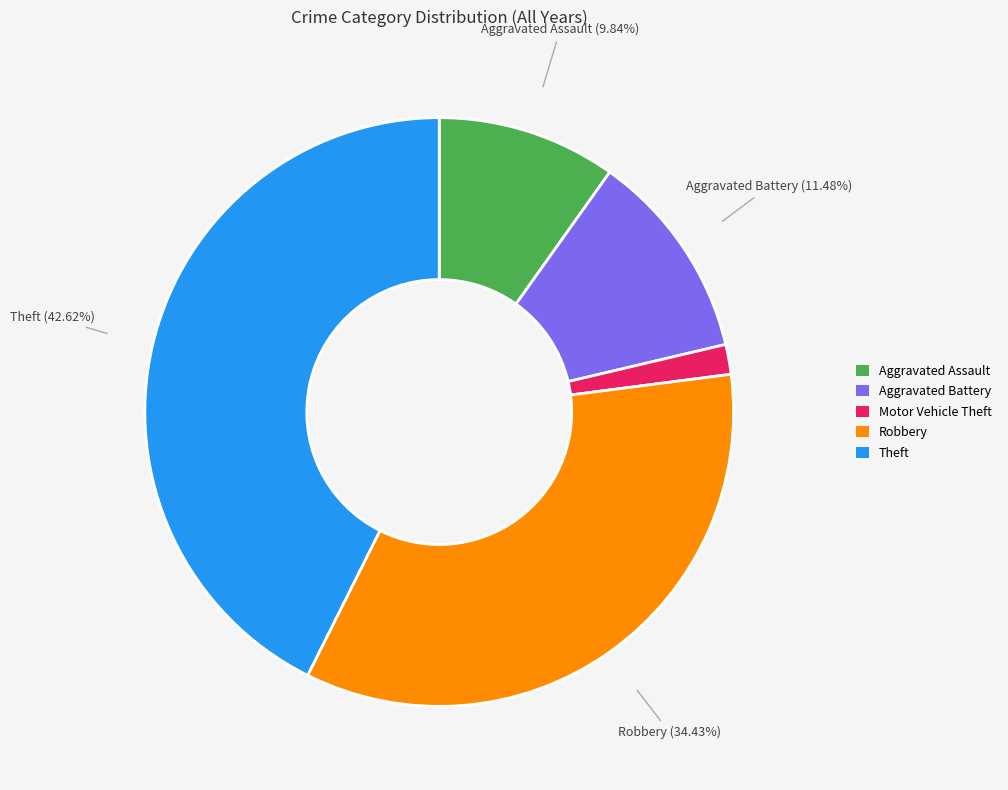

Approximately how many times larger is the value at Aggravated Assault compared to Aggravated Battery?

0.9